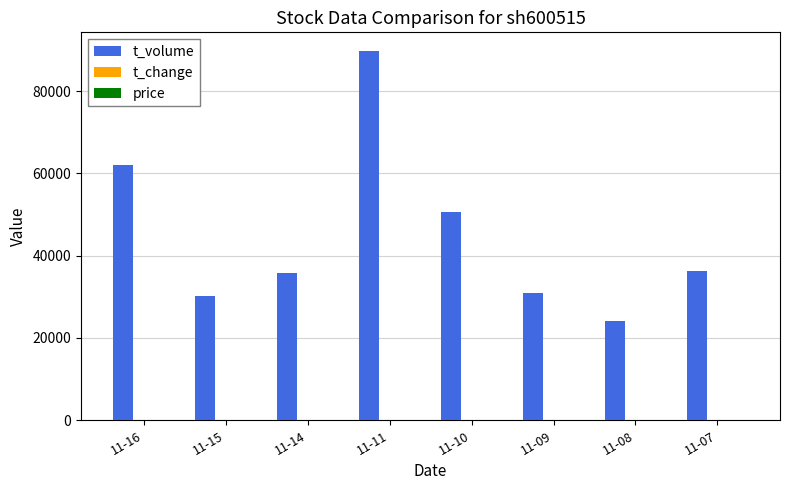

How many groups of bars are there?

8